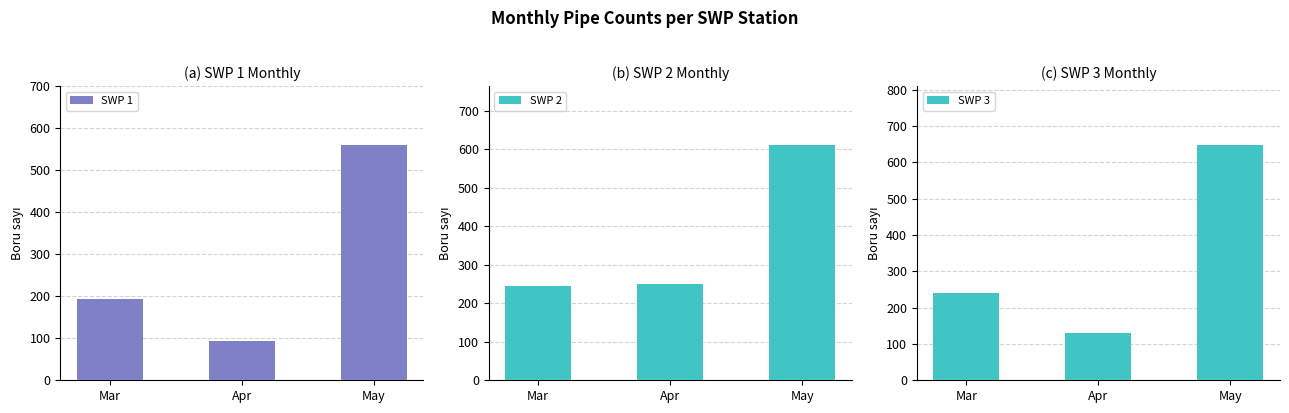

What is the highest value of the SWP 2 series?

611